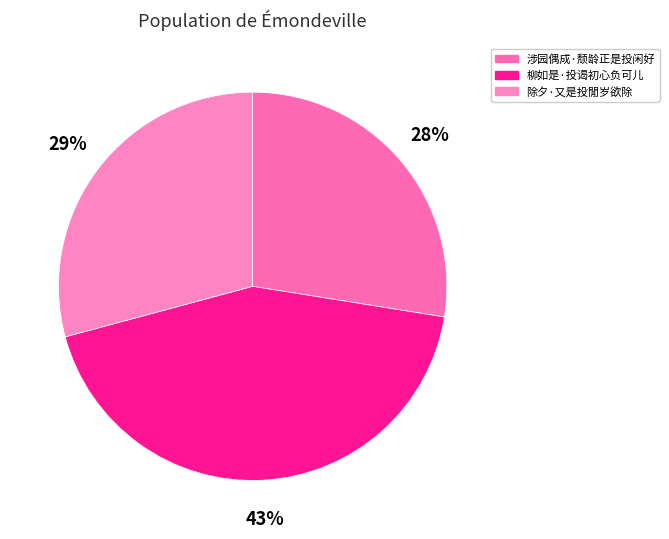

To the nearest percent, what percentage of the pie is 涉园偶成·颓龄正是投闲好?

28%